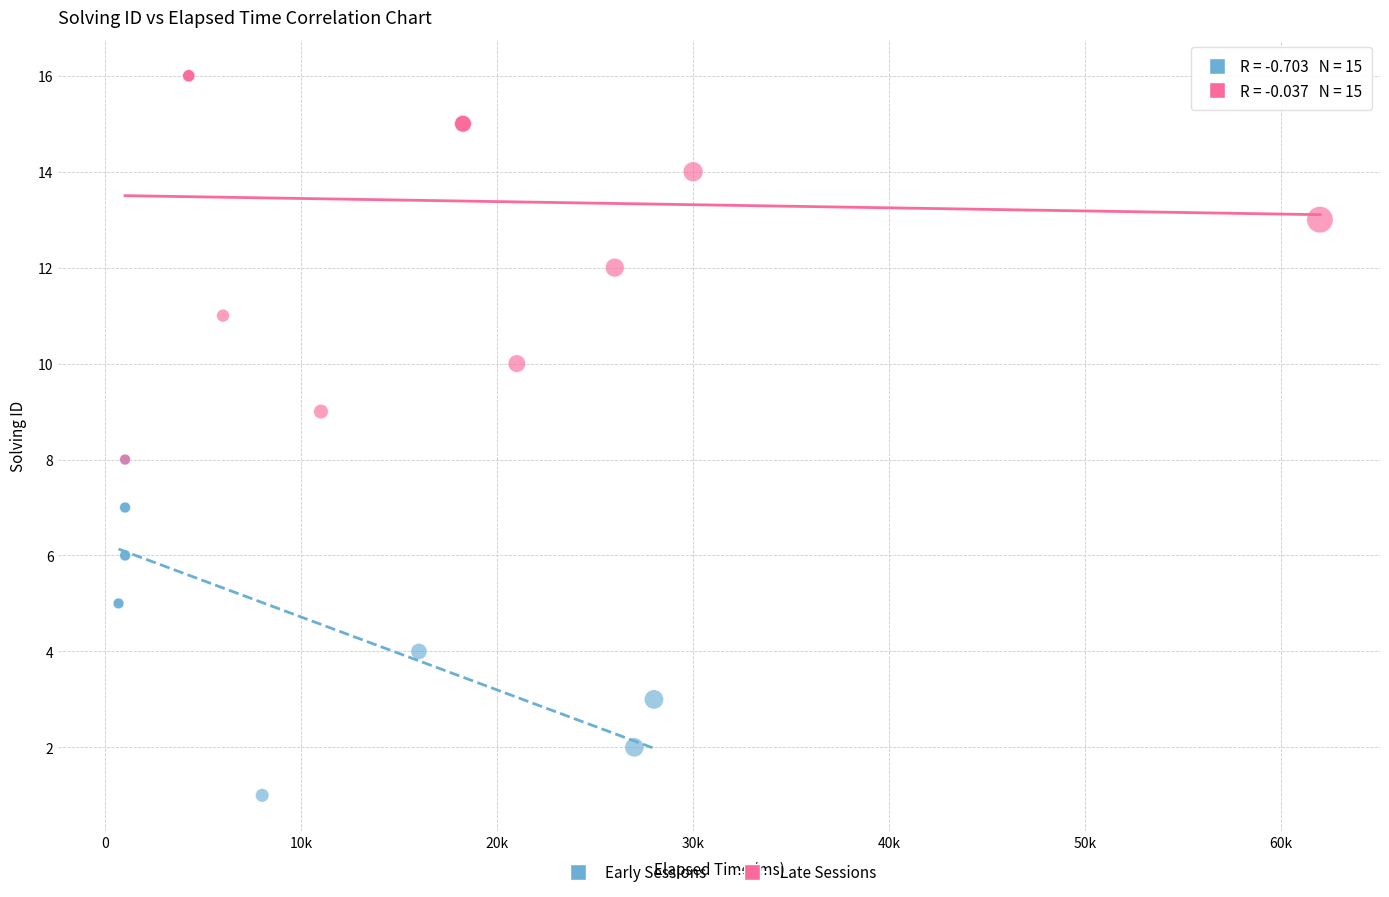

Which series has the largest Y range (max minus min)?

Late Sessions